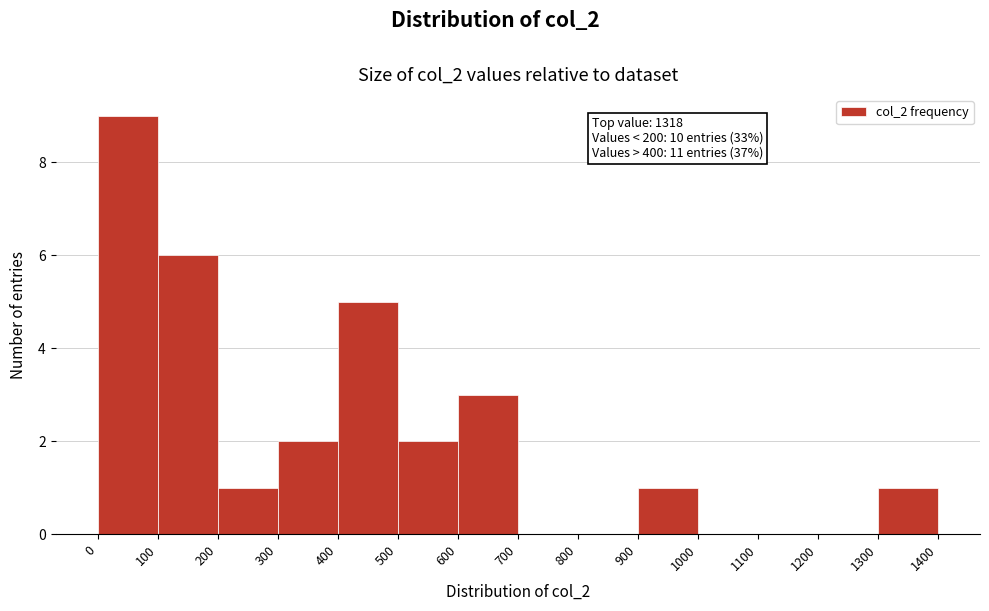

Over which range of the x-axis is the bar tallest?

0 to 100